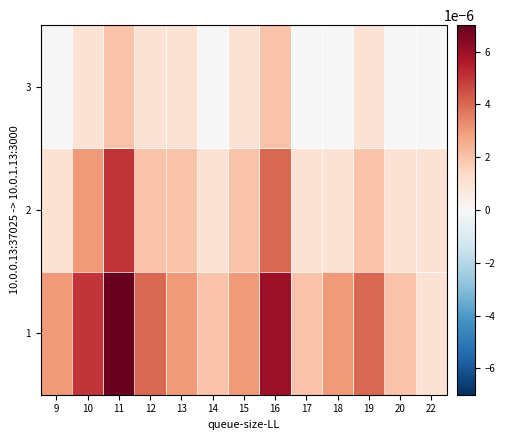

Which has a higher value, 20 or 22?

20